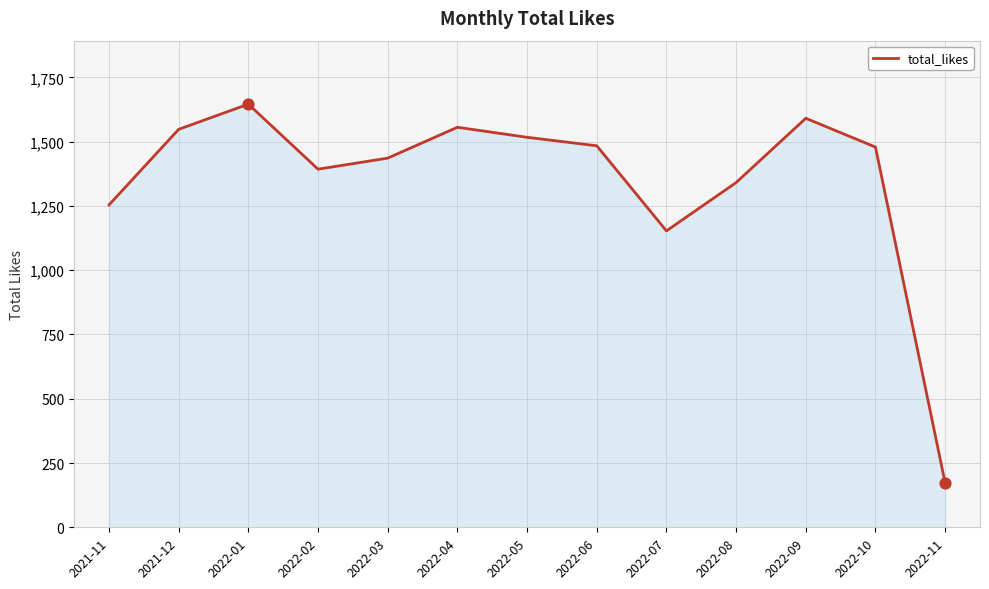

What is the change in value from 2021-11 to 2022-07?

-101